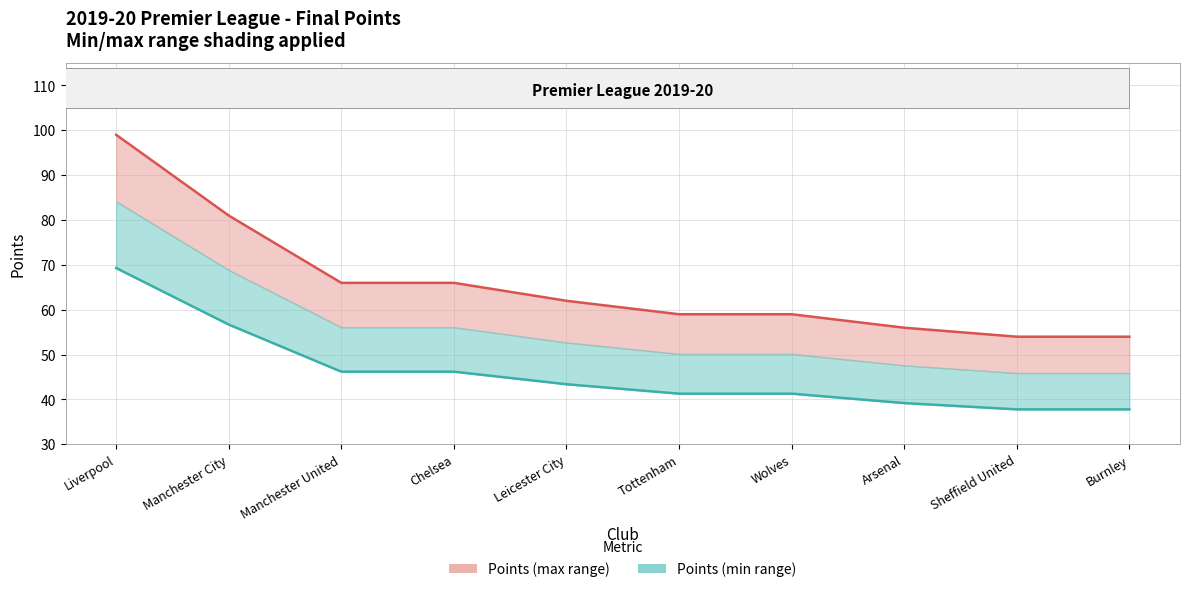

What is the minimum value shown in the chart?

37.8